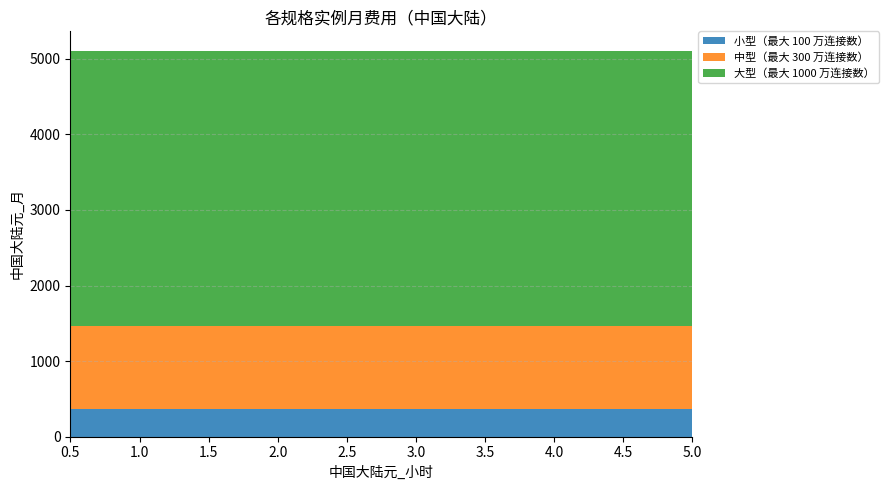

Reading right to left, list all the values displayed in this chart.

小型（最大 100 万连接数）: 5.0=365	1.5=365	0.5=365
中型（最大 300 万连接数）: 5.0=1095	1.5=1095	0.5=1095
大型（最大 1000 万连接数）: 5.0=3650	1.5=3650	0.5=3650